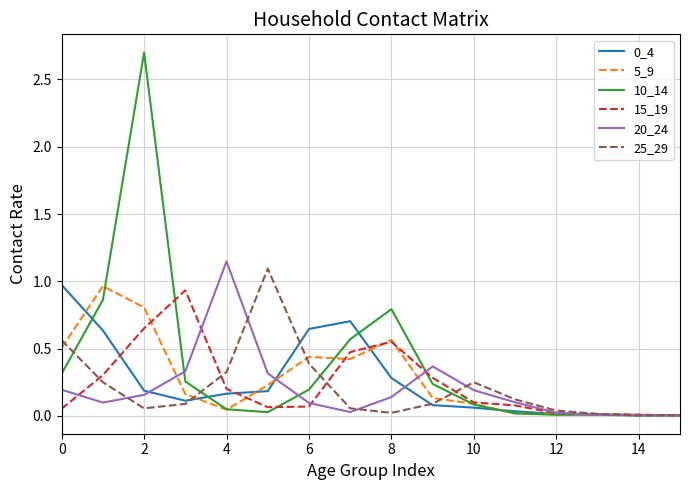

Which series has the largest range (max minus min)?

10_14